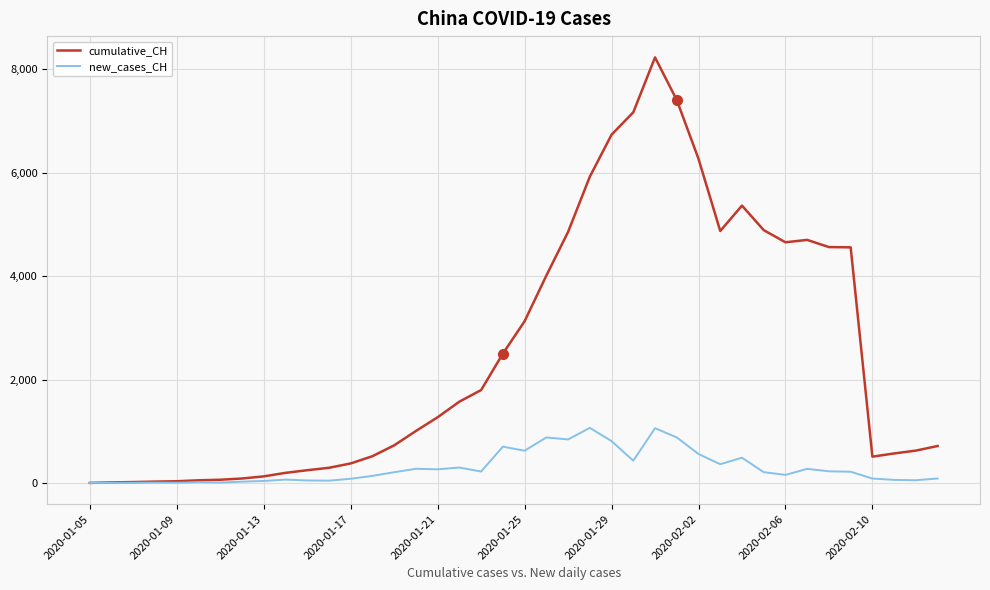

What is the maximum value shown in the chart?

8227